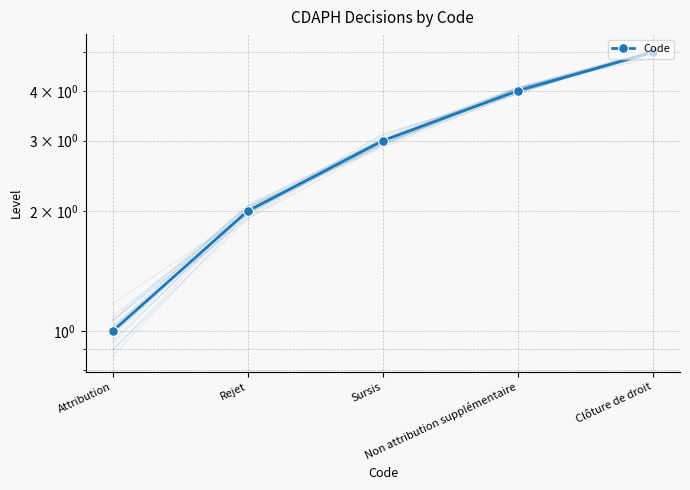

How many categories are shown in the chart?

5